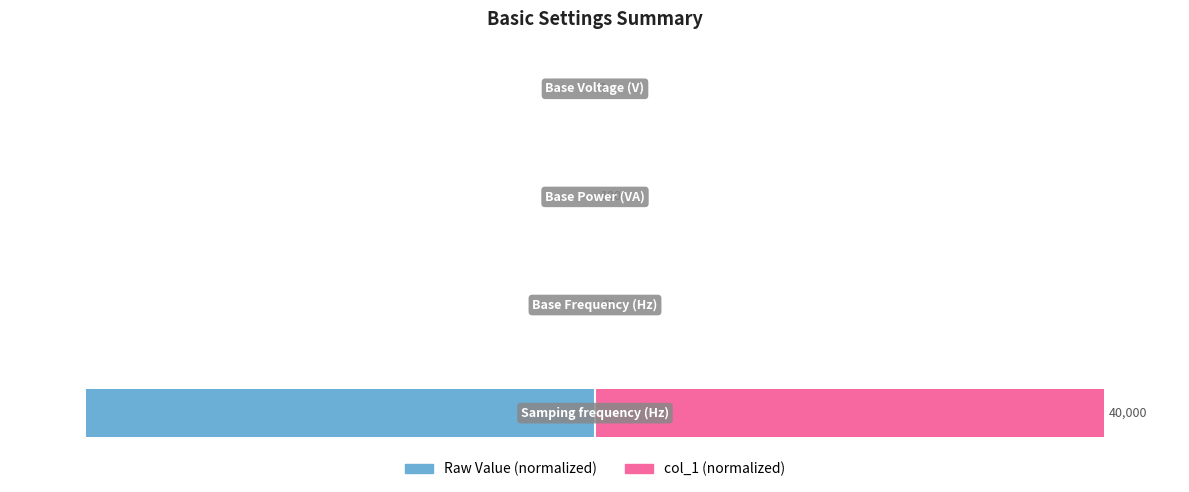

What is the difference between the highest and lowest values at 2?

0.5